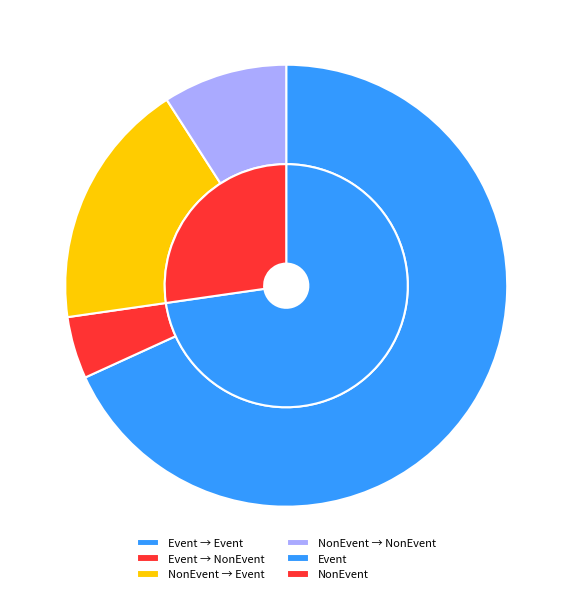

Which series changed the most between Event_Event and NonEvent_NonEvent?

outer